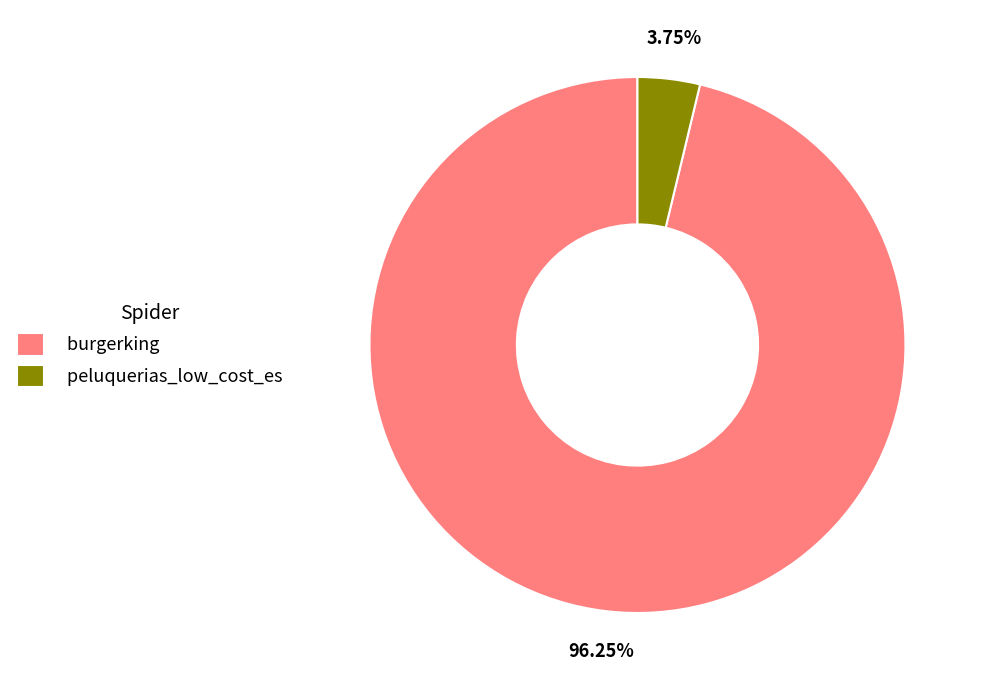

Does any single category account for the majority?

Yes